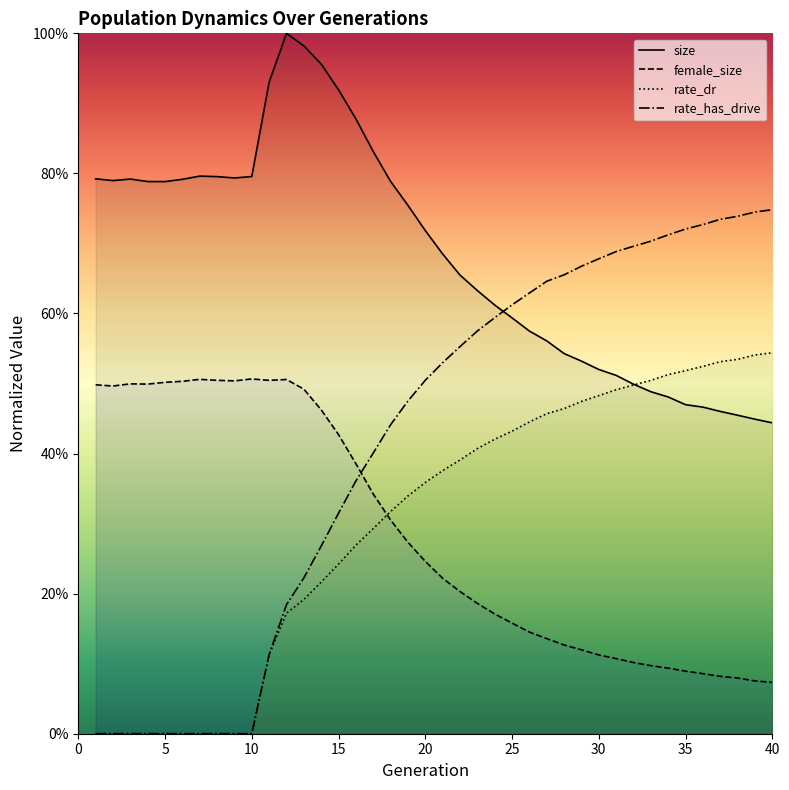

Which category has the lowest value in the rate_has_drive series?

1